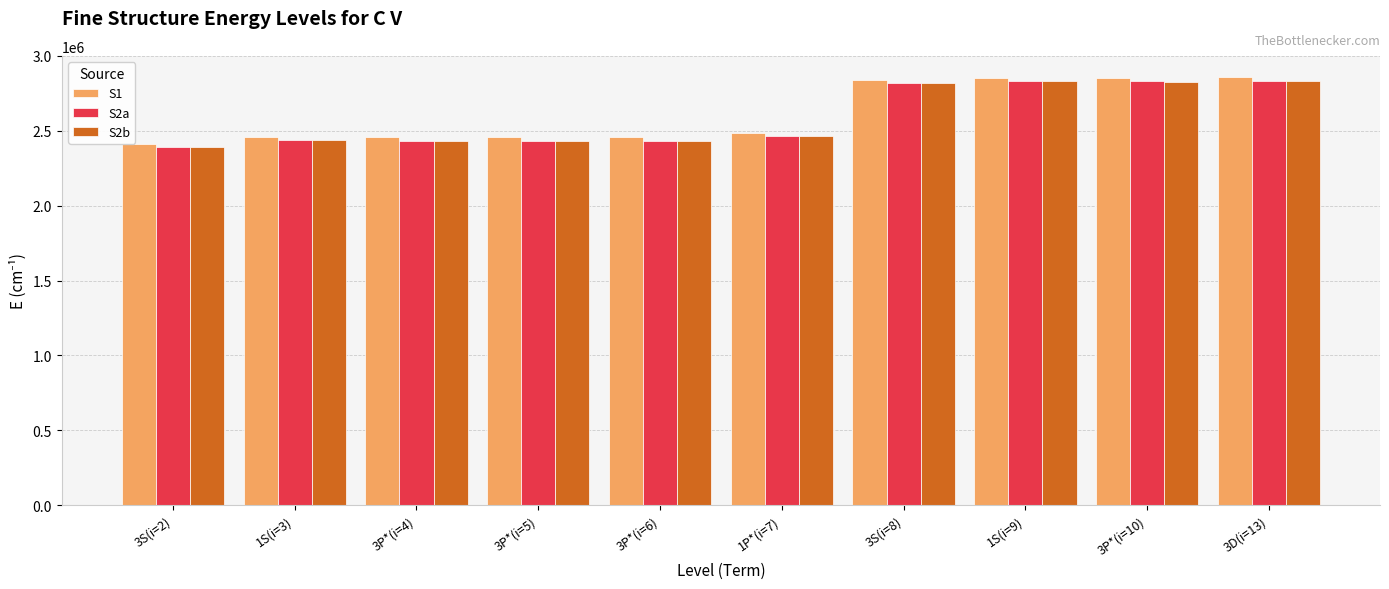

The value of S2a at 3P*(i=6) is 4165040.3. True or false?

False